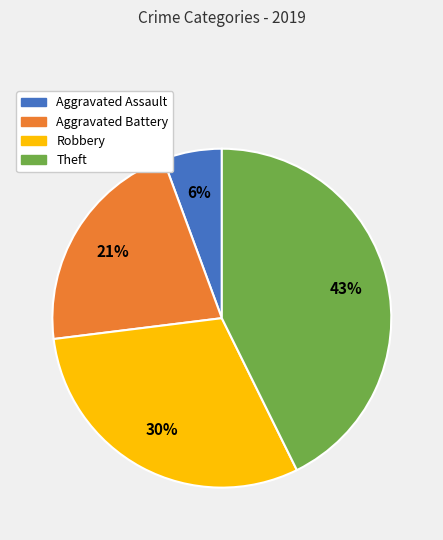

Between Aggravated Assault and Robbery, which is larger?

Robbery